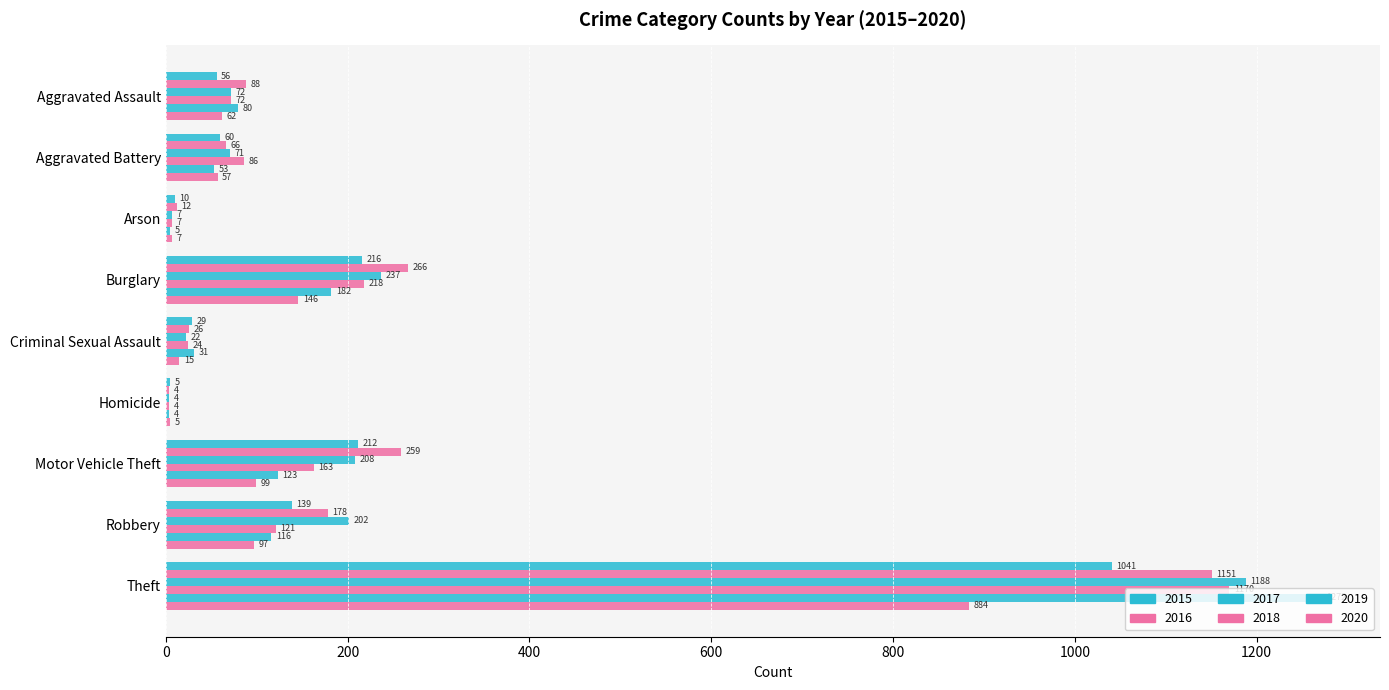

Is the value of 2016 at Motor Vehicle Theft greater than the value of 2020 at Theft?

No